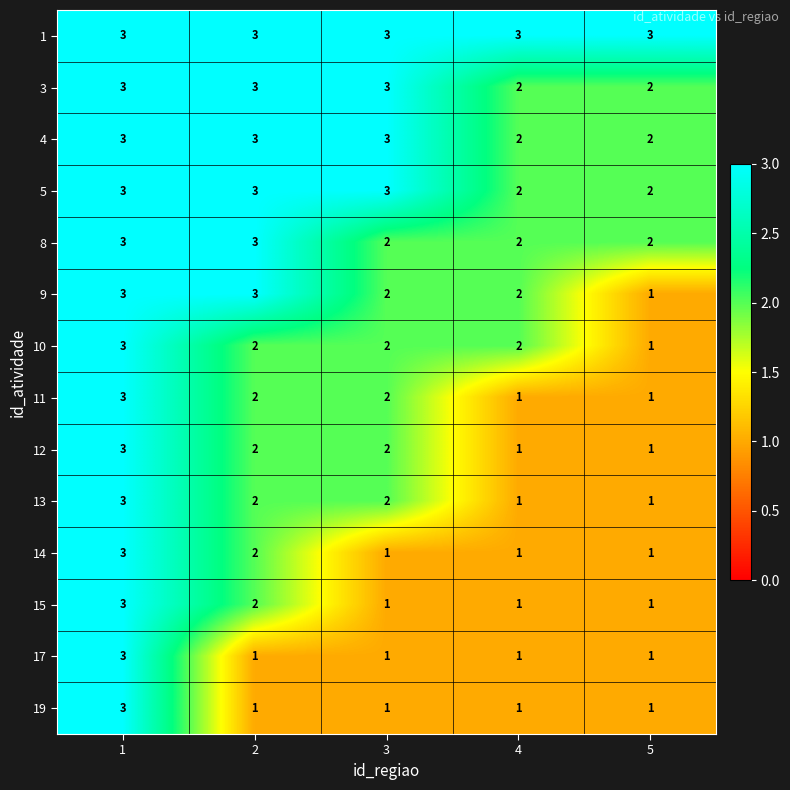

How many series are shown in this chart?

14